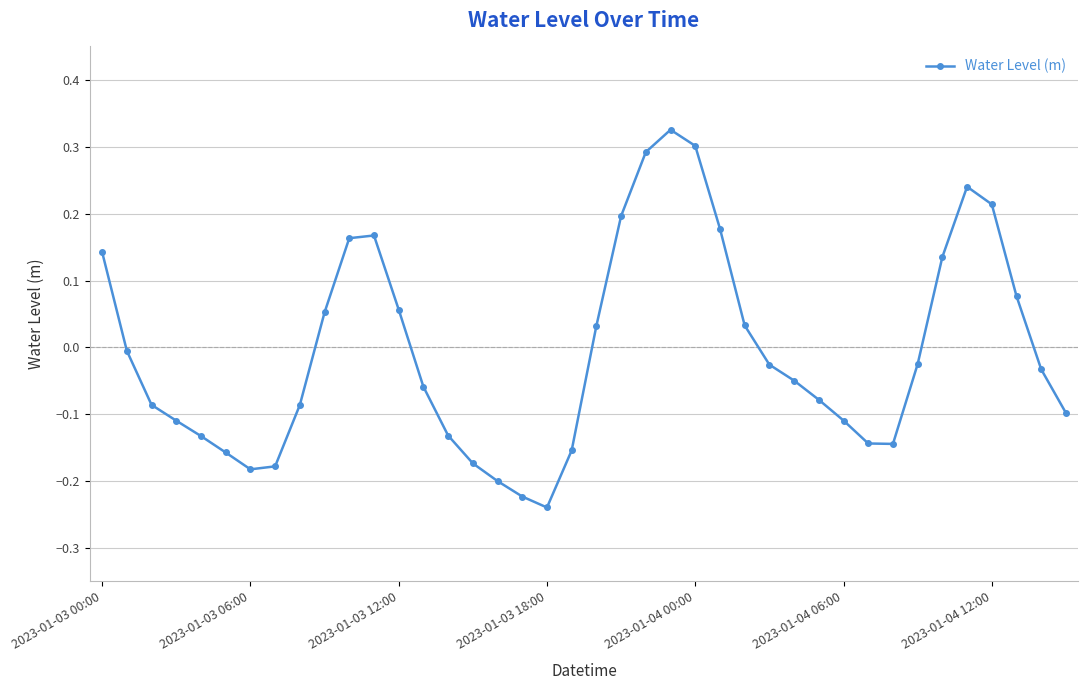

How many interior local peaks (higher than both neighbors) does the data have?

3